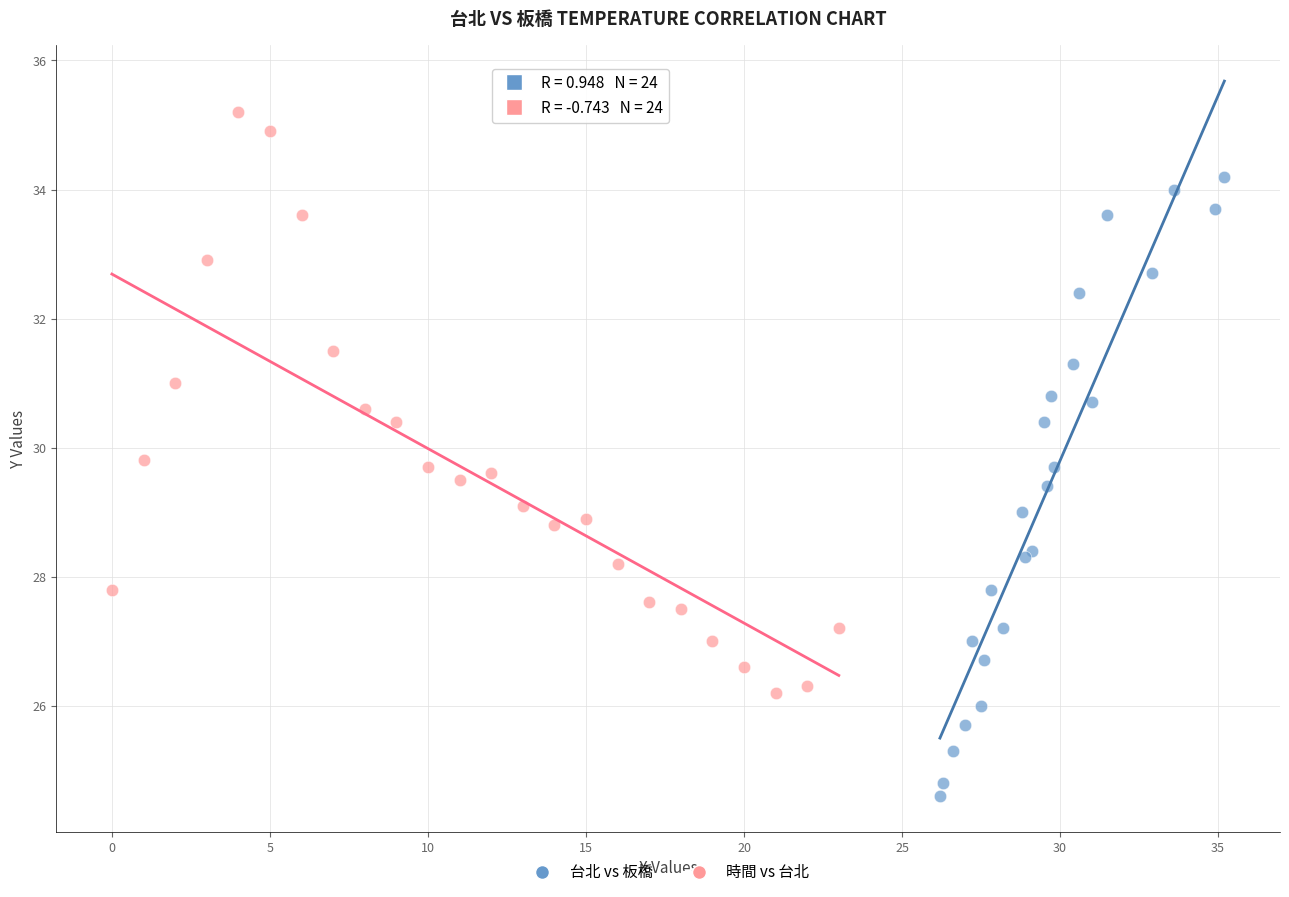

Which series has the largest Y range (max minus min)?

台北 vs 板橋